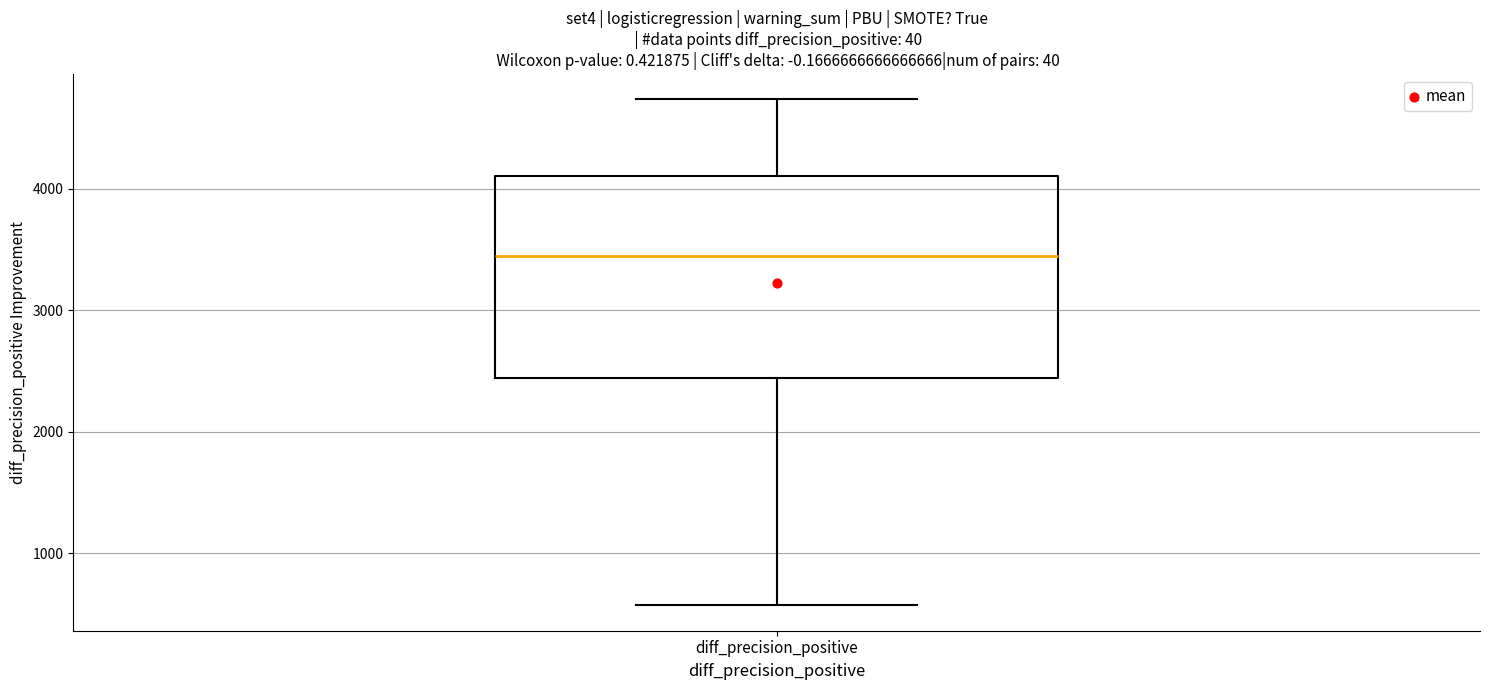

Read this box plot against the y-axis: the position of the median line, the range covered by the box, and the ends of both whiskers. The values are not printed on the chart, so give them approximately, as read against the axis.

median 3400, box 2400 to 4100, whiskers 600 to 4700